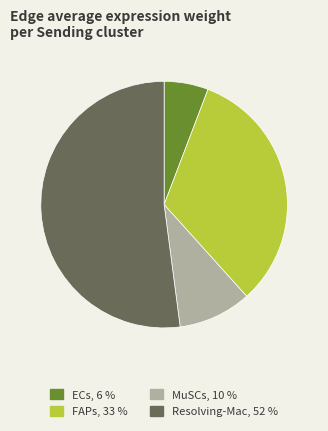

Is there any slice that represents more than half of the pie?

Yes